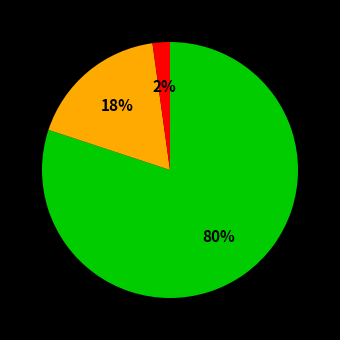

To the nearest percent, what is the average slice percentage?

33%